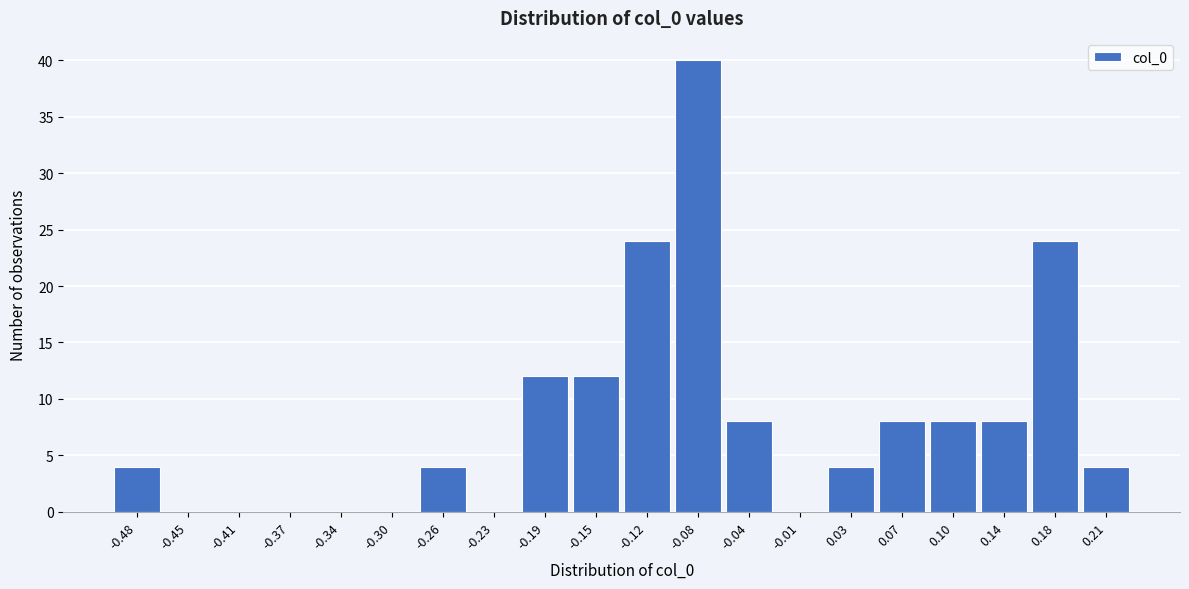

Is it true that the value at -0.41 is -16?

False